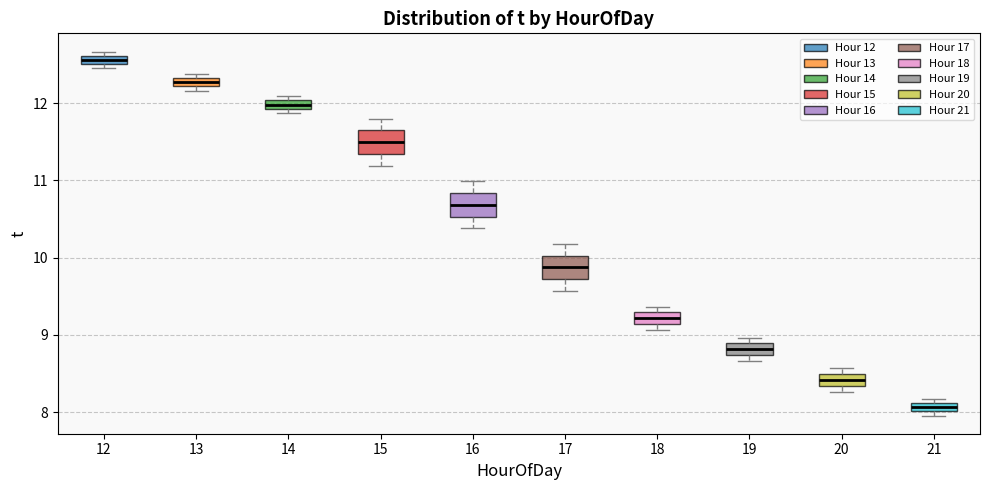

Which box's median line is the lowest?

21